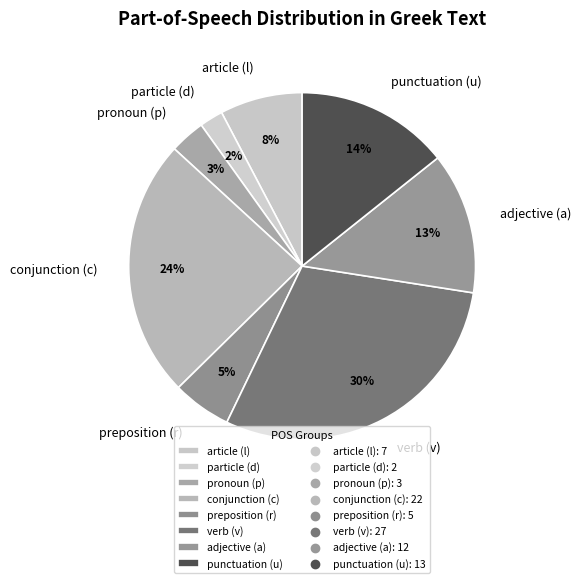

The article (l) slice represents 16% of the pie. True or false?

False